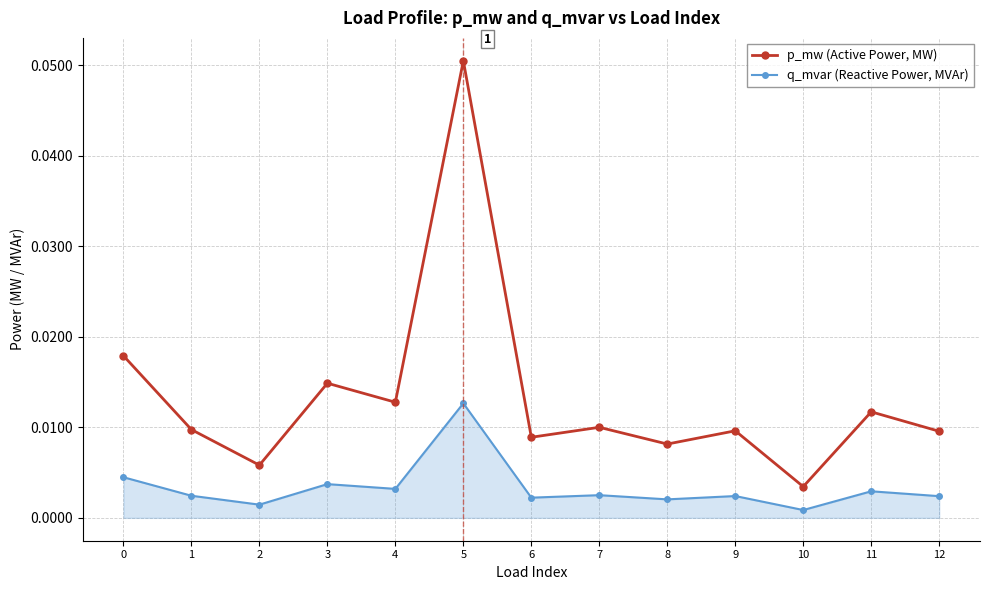

True or false: q_mvar (Reactive Power, MVAr) and p_mw (Active Power, MW) intersect in this chart.

False